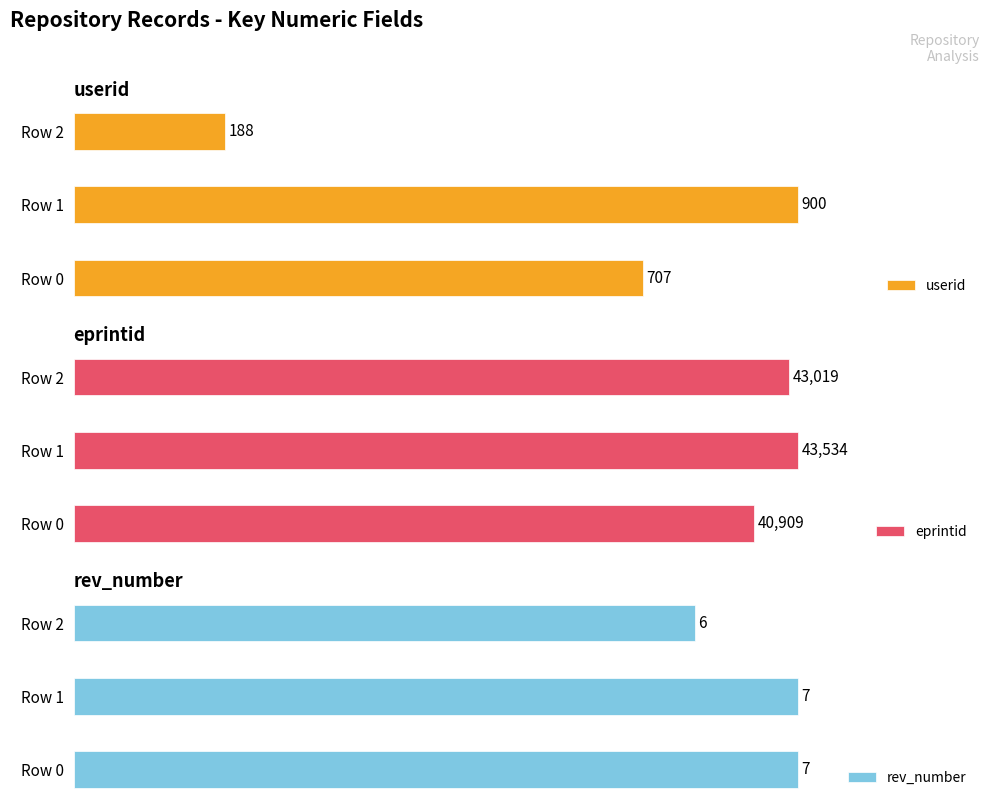

Reading left to right, list all the values displayed in this chart.

userid: Row 0=707	Row 1=900	Row 2=188
eprintid: Row 0=40909	Row 1=43534	Row 2=43019
rev_number: Row 0=7	Row 1=7	Row 2=6